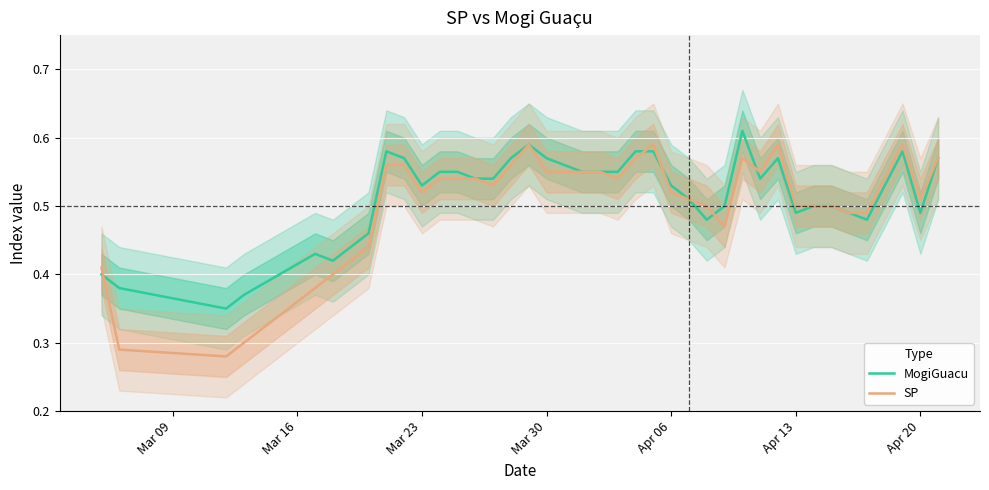

Count the number of categories in the chart.

40